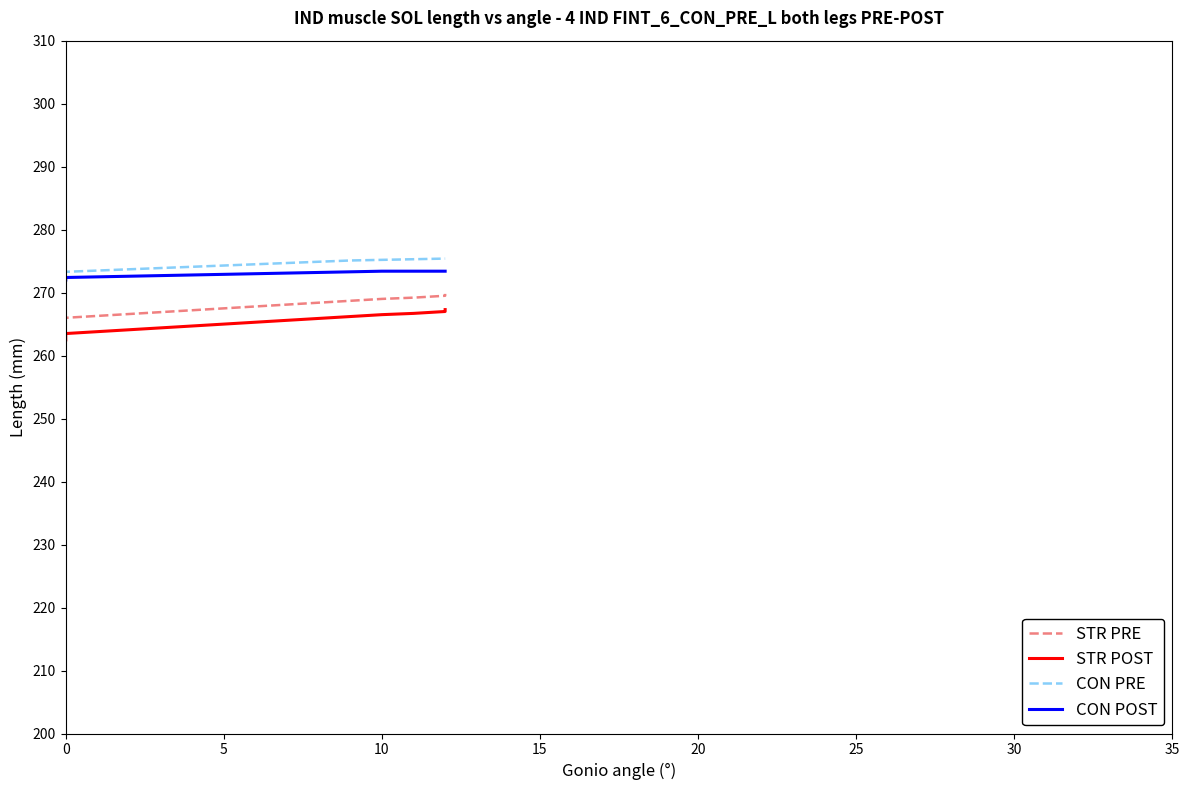

What are all the series names shown in the legend?

STR PRE, STR POST, CON PRE, CON POST